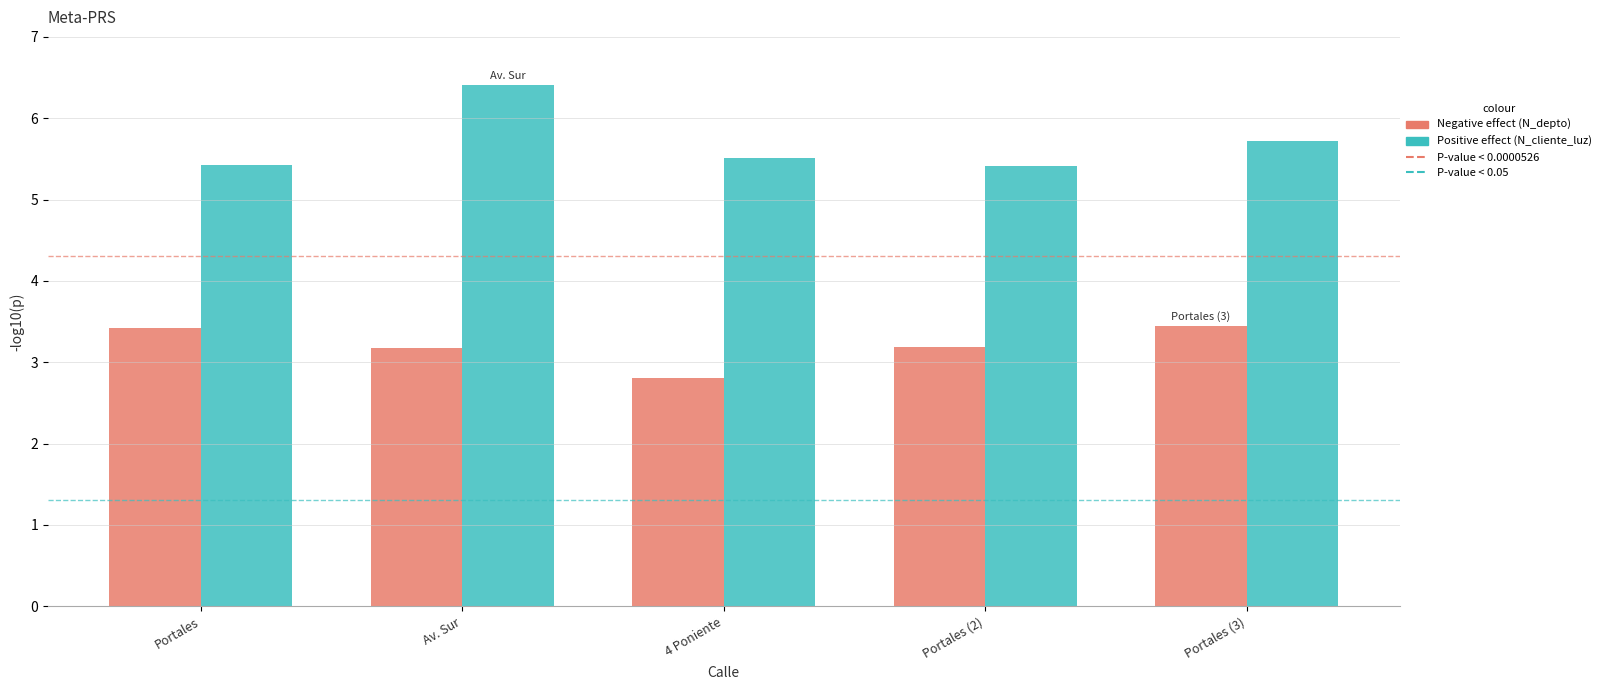

What is the greatest value displayed?

6.4